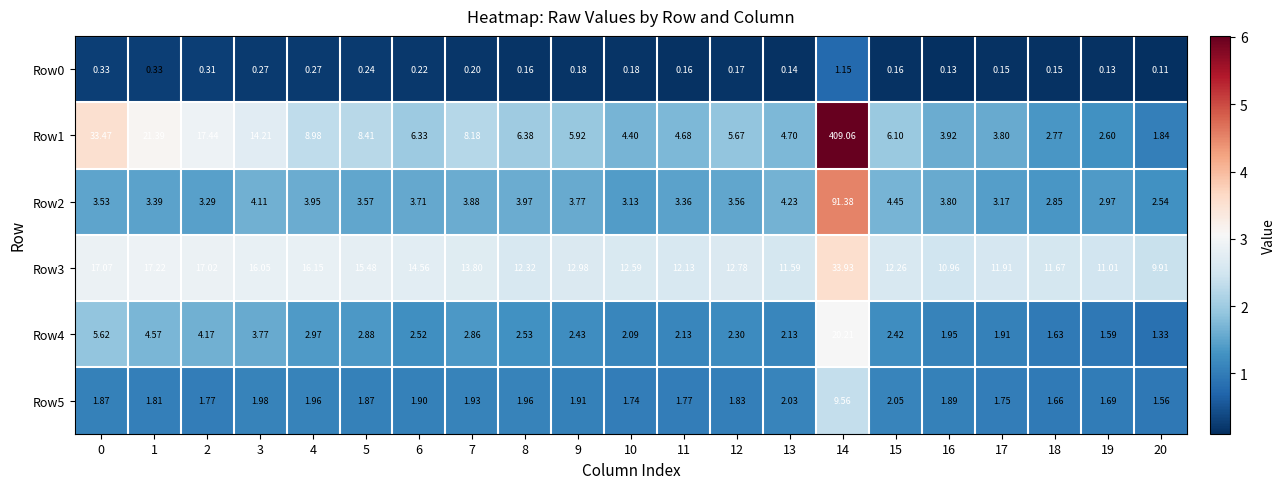

At which category is the sum across all series the highest?

14